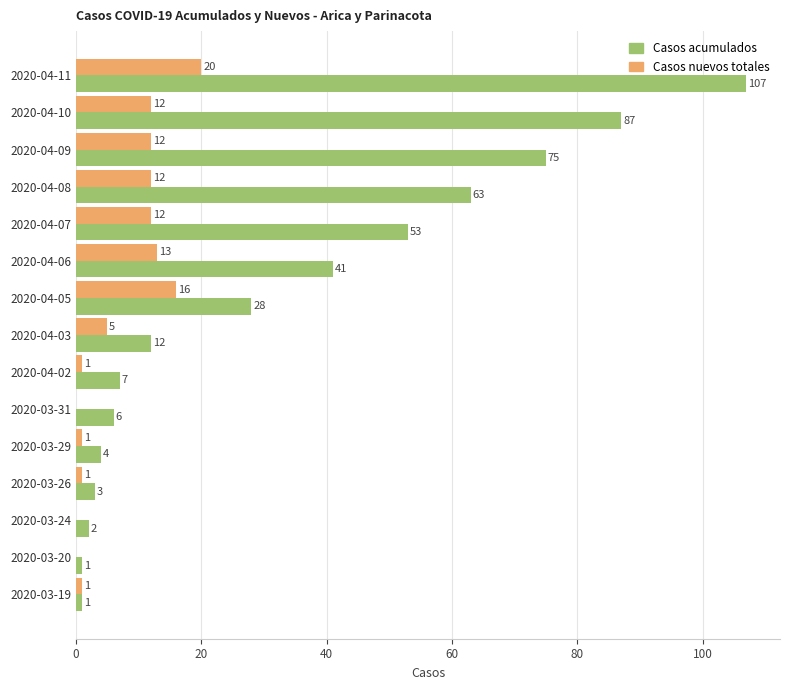

What is the approximate value of Casos acumulados at 2020-04-09?

75